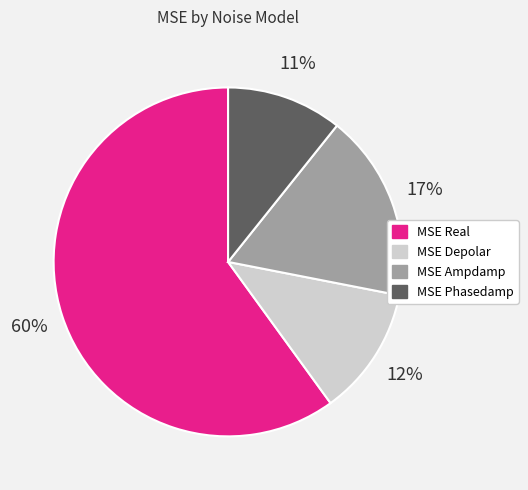

To the nearest percent, what is the combined percentage of MSE Real and MSE Depolar?

72%